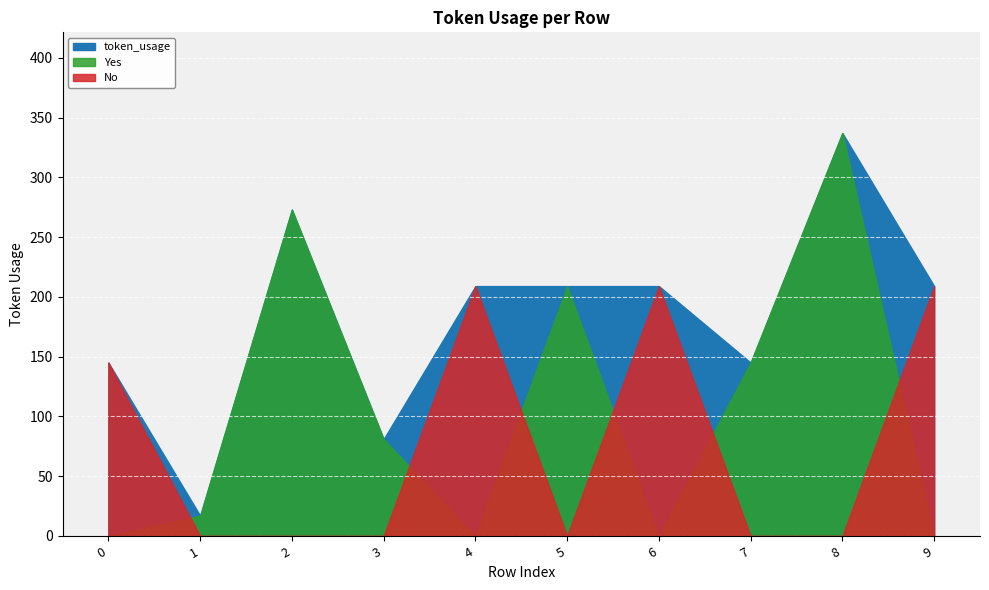

At which category does the chart reach its minimum across all series?

1